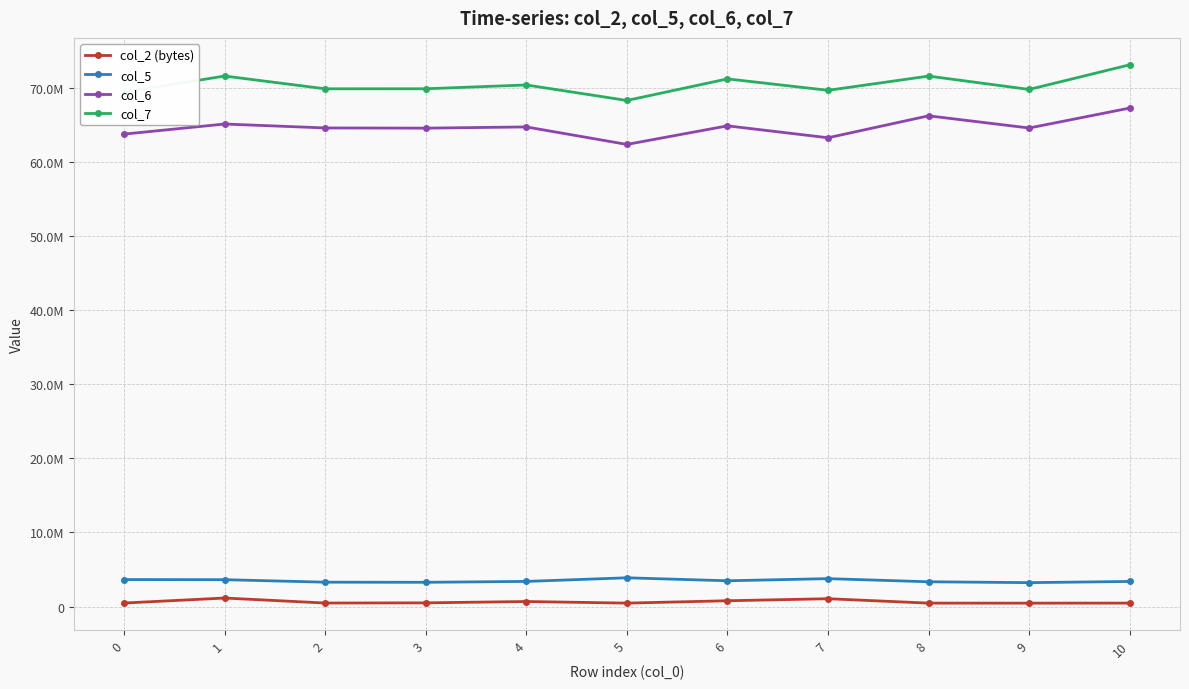

Is it true that col_6 equals 42102315 at 3?

False